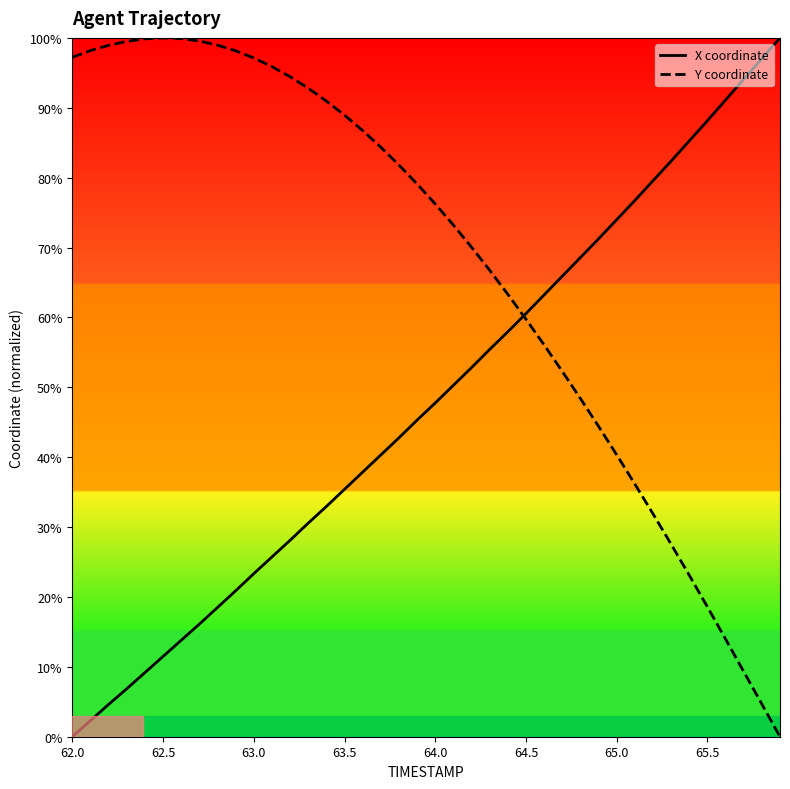

In Y coordinate, how many points are higher than both neighbors (excluding endpoints)?

1